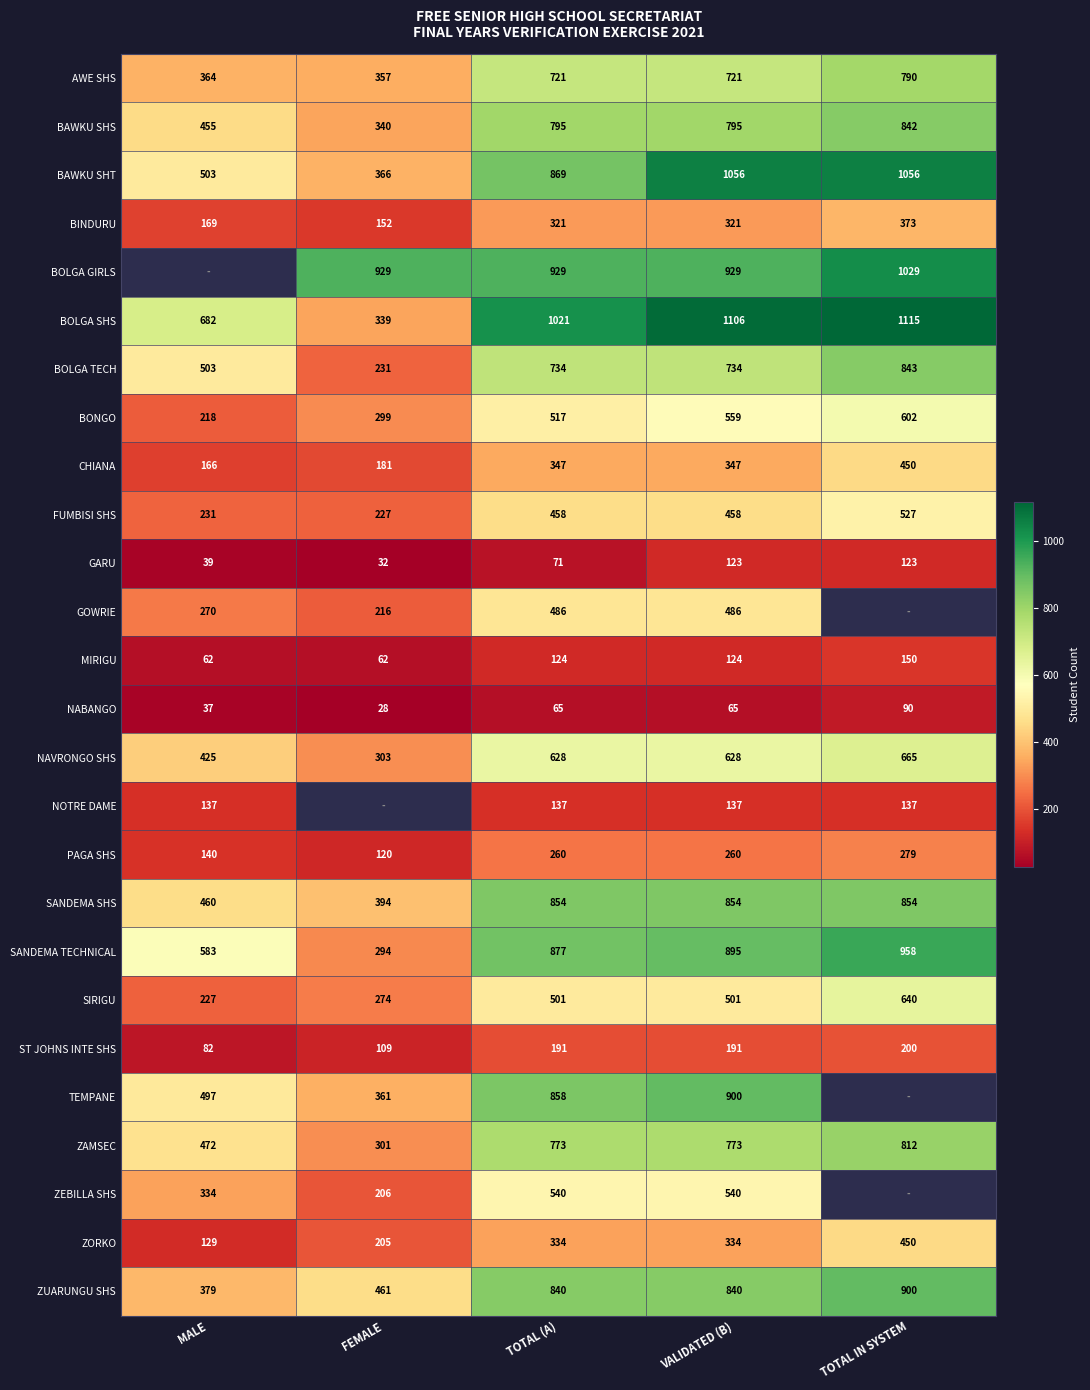

What is the highest value of the FUMBISI SHS series?

527